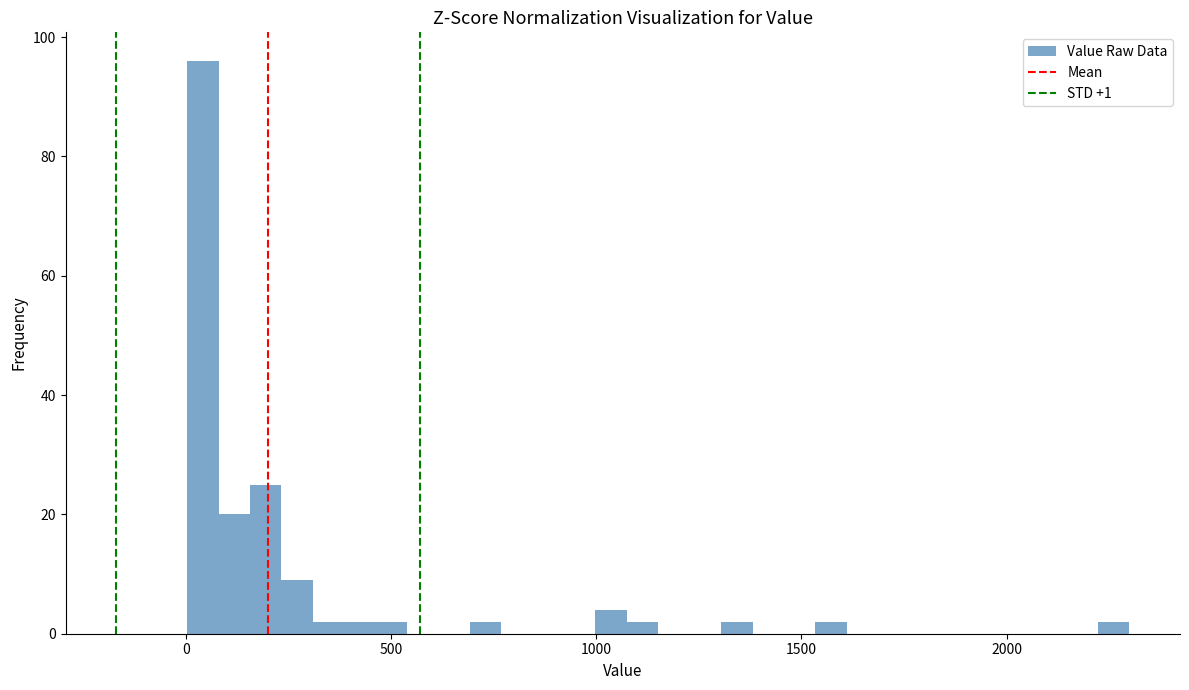

Read against the x-axis, roughly where is the centre of the tallest bar?

50